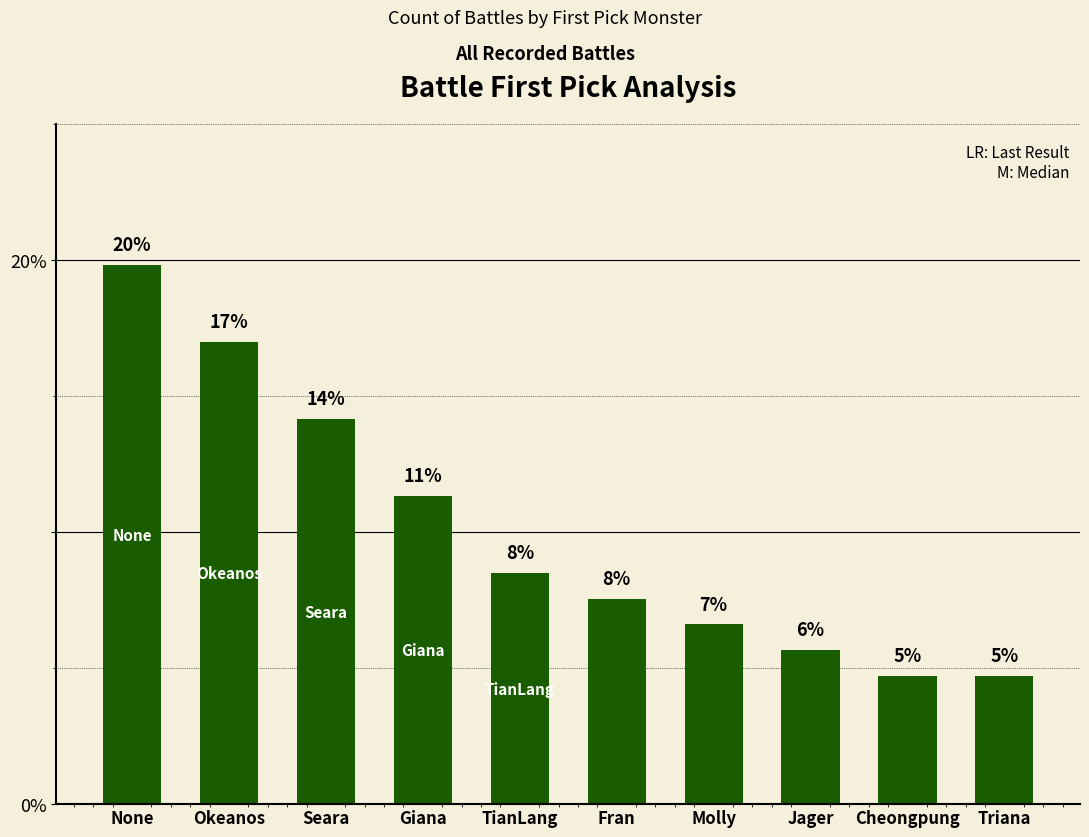

Is it true that the value at Giana is 6.7?

False